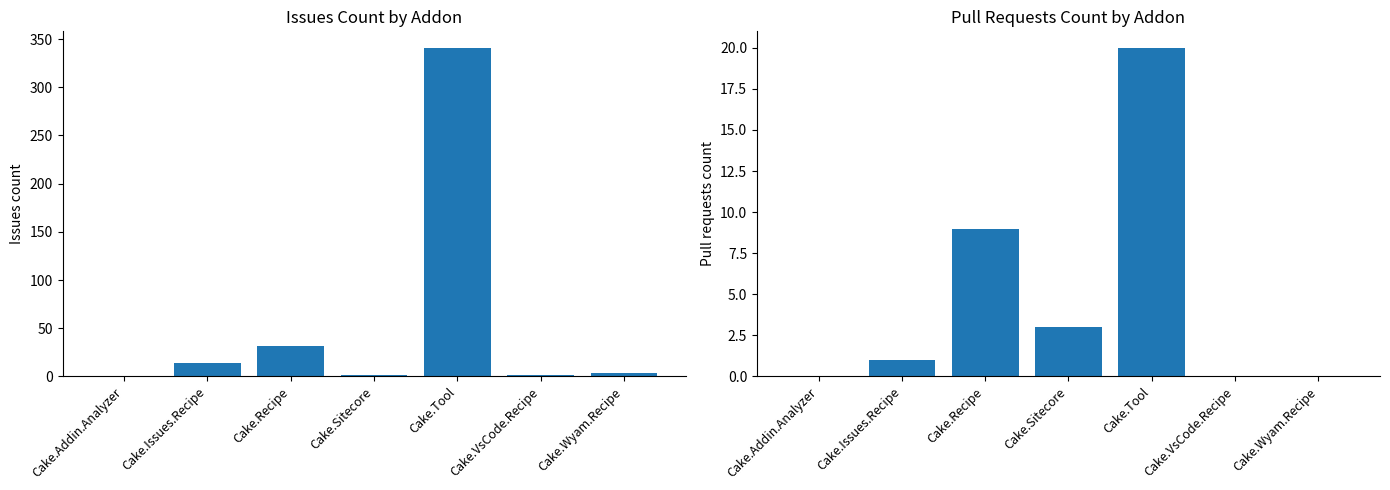

What is the greatest value displayed?

341